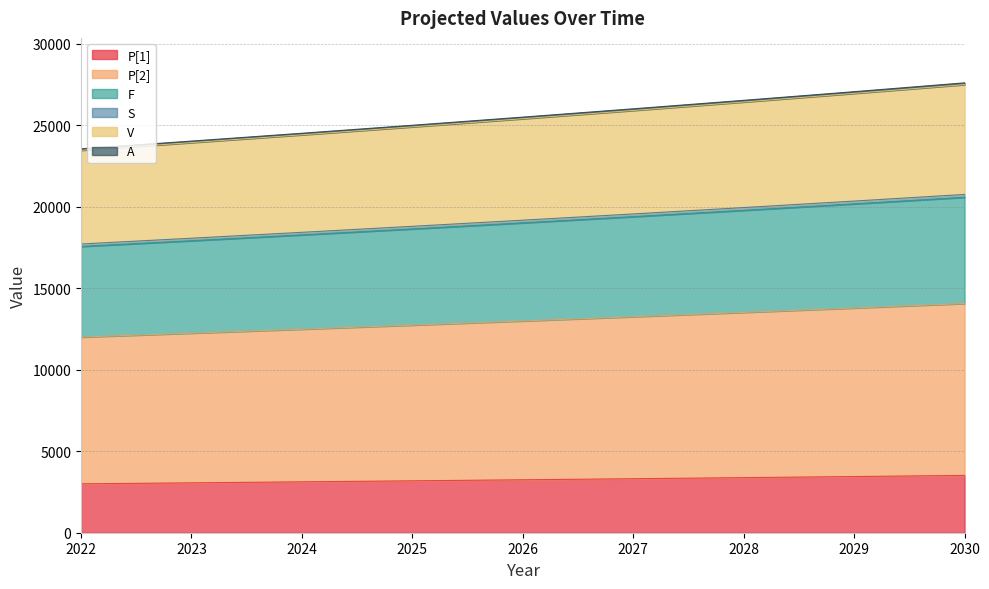

True or false: V and F intersect in this chart.

False